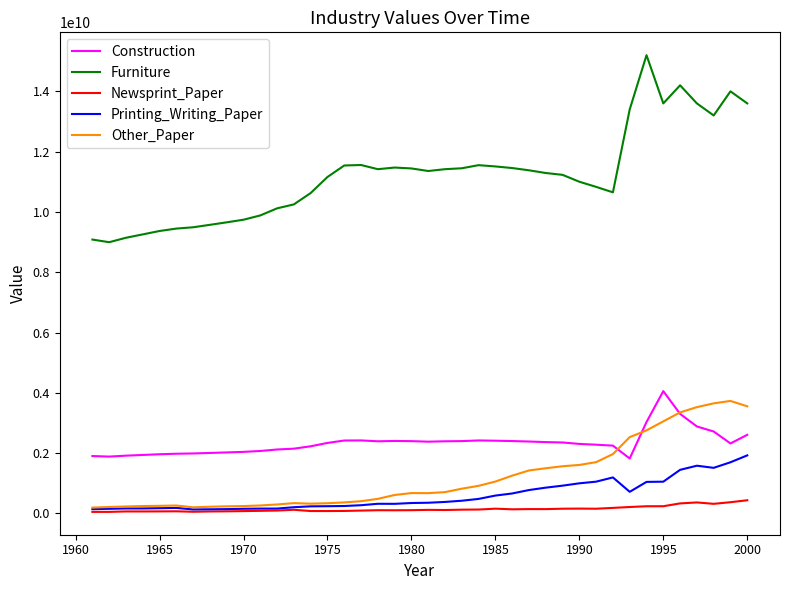

True or false: Furniture and Construction intersect in this chart.

False